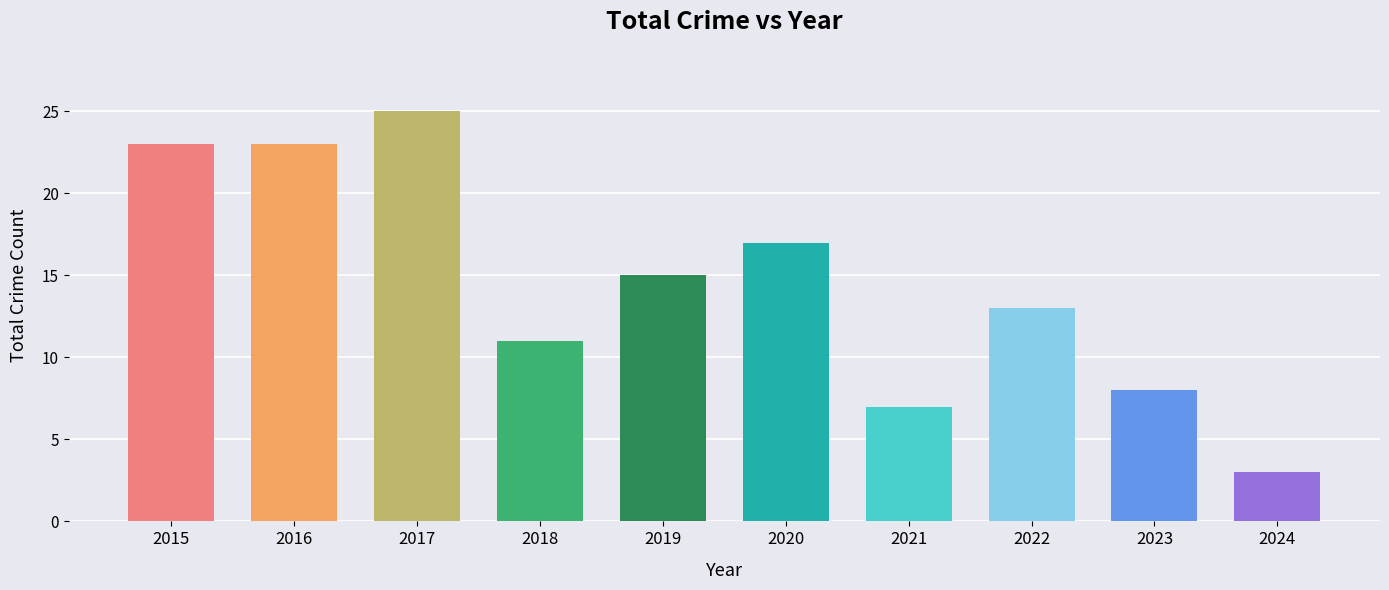

What is the sum of the values at 2022 and 2018?

24